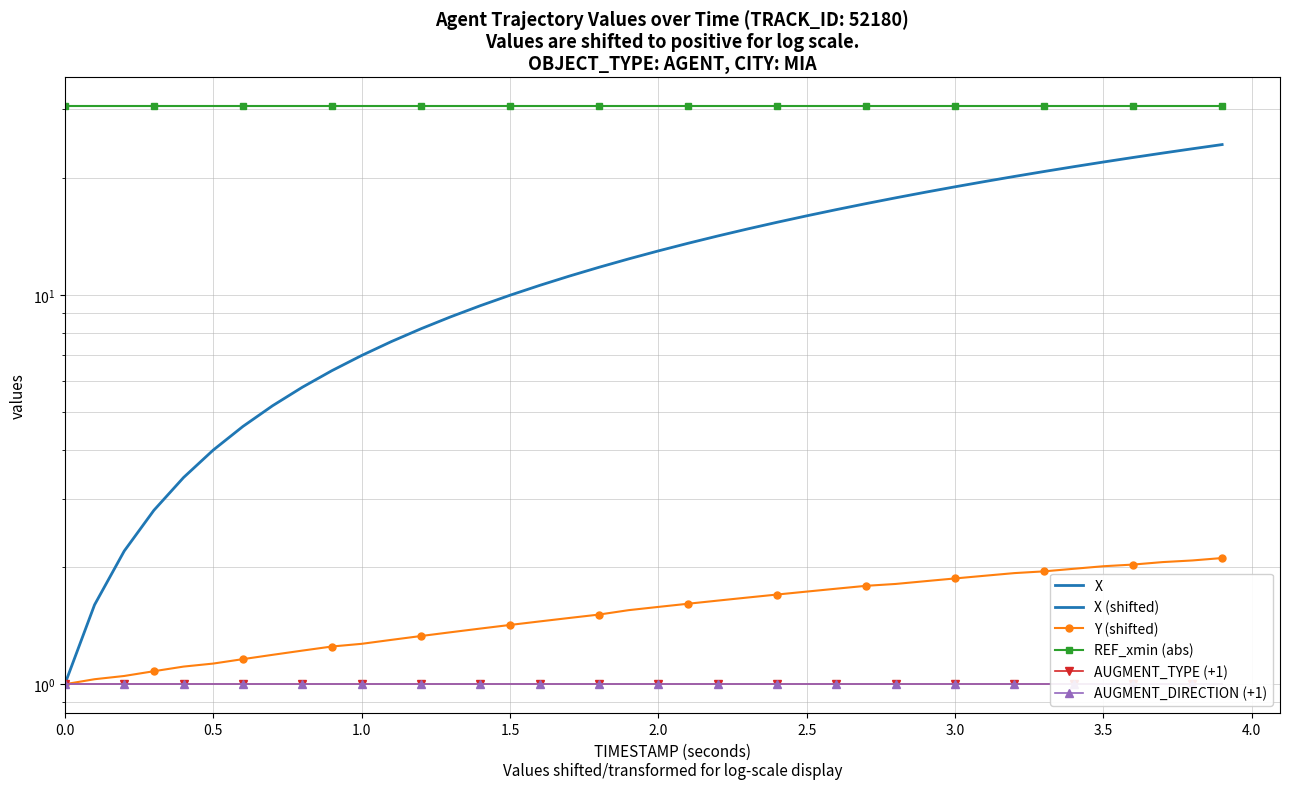

Which series has the largest total across all categories?

REF_xmin (abs)